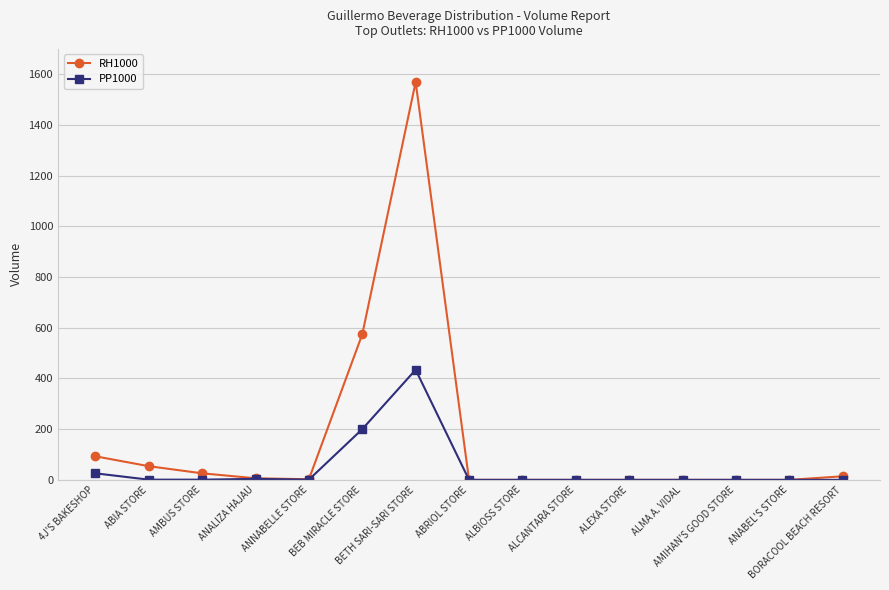

List the series in order of their overall mean, lowest first.

PP1000, RH1000